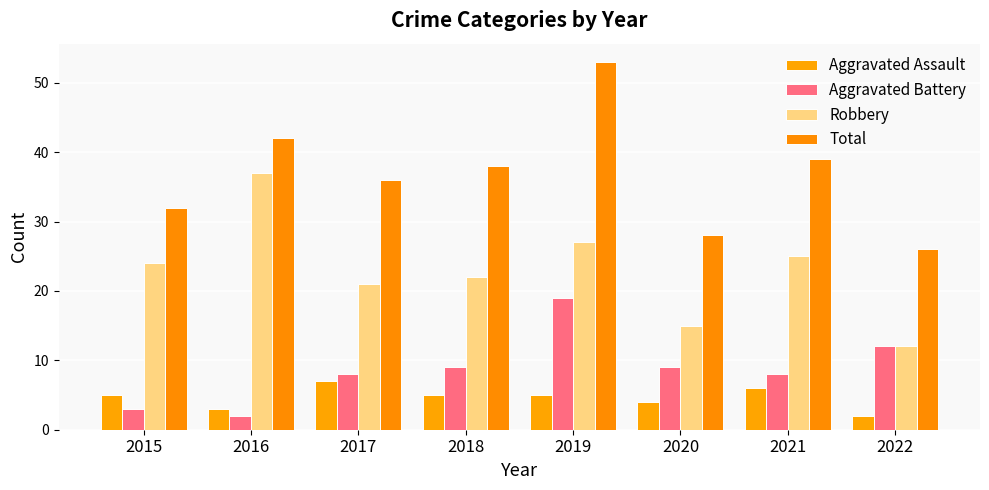

What is the minimum value shown in the chart?

2